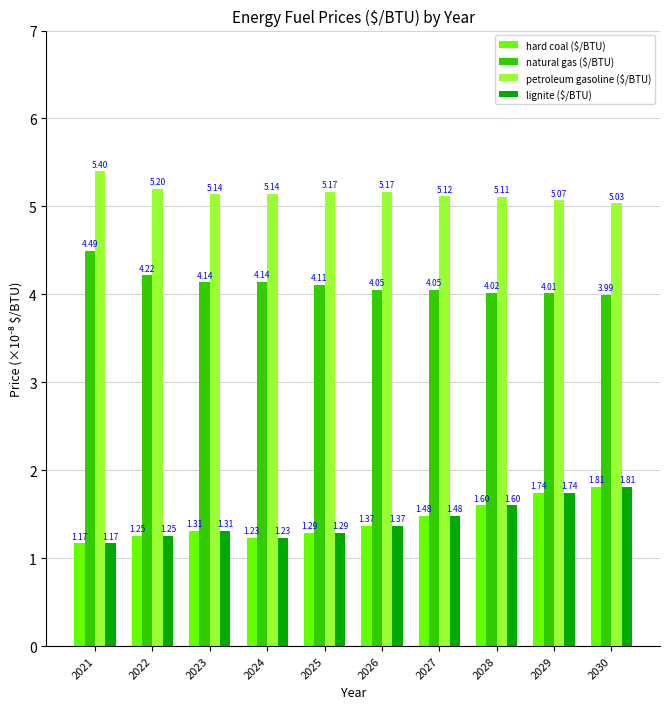

At how many categories does at least one series exceed 4?

10